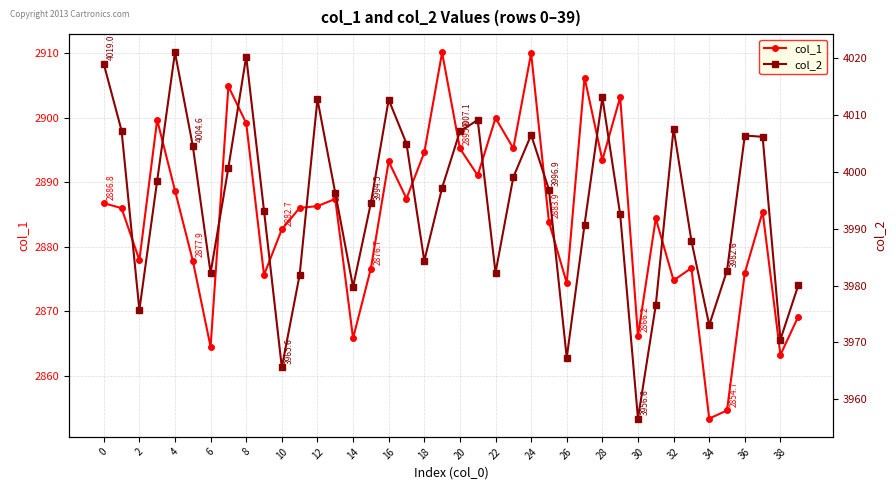

Reading right to left, what are all the values shown in this chart?

col_1: 2869.2	2863.3	2885.4	2876.0	2854.7	2853.4	2876.7	2874.8	2884.4	2866.2	2903.2	2893.5	2906.3	2874.4	2883.9	2910.0	2895.3	2900.0	2891.1	2895.3	2910.2	2894.7	2887.5	2893.2	2876.7	2865.8	2887.4	2886.3	2886.1	2882.7	2875.7	2899.2	2904.9	2864.5	2877.9	2888.7	2899.7	2878.0	2886.0	2886.8
col_2: 3980.0	3970.5	4006.2	4006.4	3982.6	3973.1	3987.9	4007.6	3976.6	3956.6	3992.5	4013.1	3990.7	3967.3	3996.9	4006.5	3999.1	3982.3	4009.1	4007.1	3997.2	3984.3	4005.0	4012.7	3994.5	3979.8	3996.3	4012.8	3981.9	3965.6	3993.1	4020.3	4000.8	3982.2	4004.6	4021.0	3998.4	3975.7	4007.2	4019.0